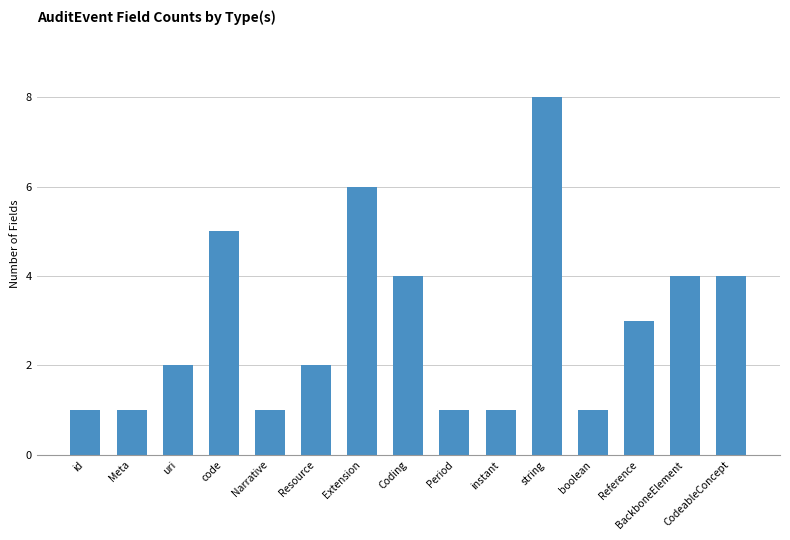

Reading left to right, extract all data points from this chart.

id=1	Meta=1	uri=2	code=5	Narrative=1	Resource=2	Extension=6	Coding=4	Period=1	instant=1	string=8	boolean=1	Reference=3	BackboneElement=4	CodeableConcept=4